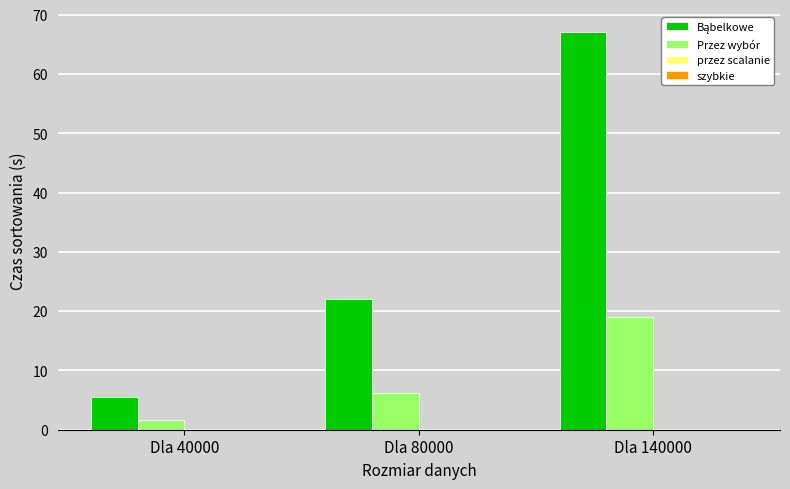

Is it true that Przez wybór equals 19.0 at Dla 140000?

True